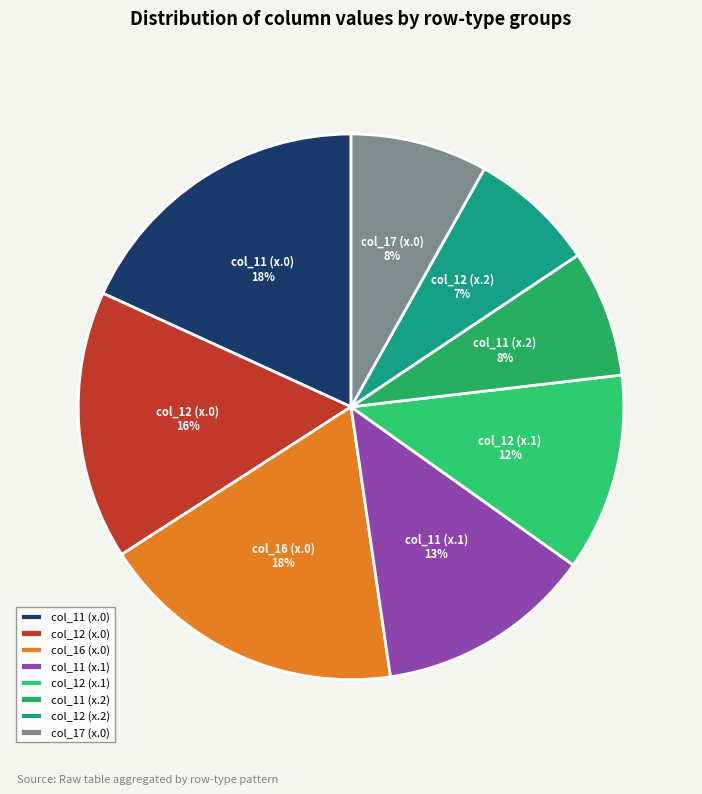

Do col_17 (x.0) and col_11 (x.0) together represent more than half of the pie?

No